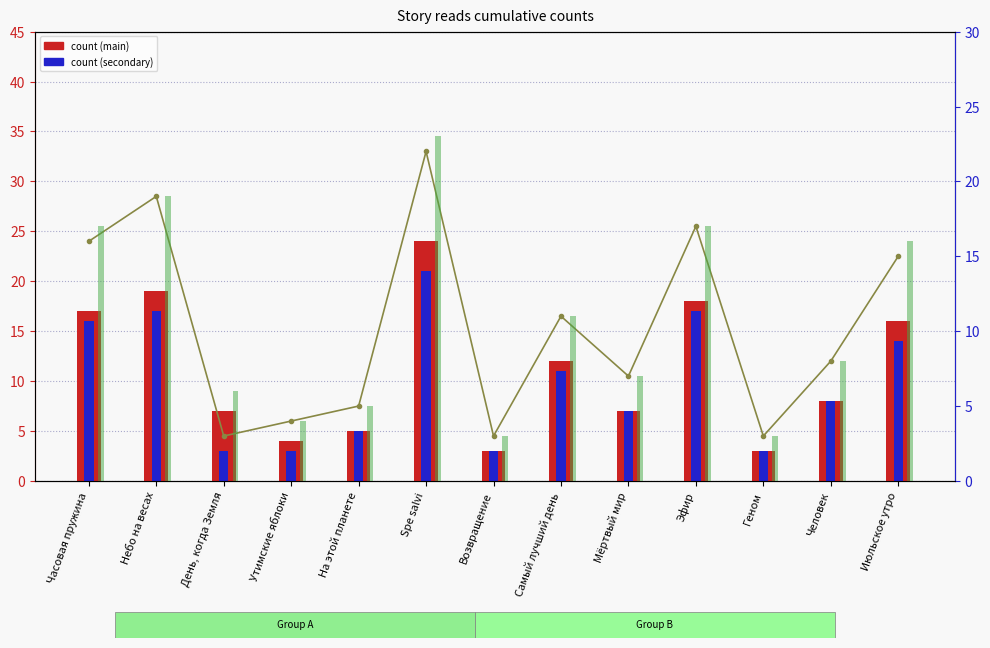

At how many categories does at least one series exceed 4?

10